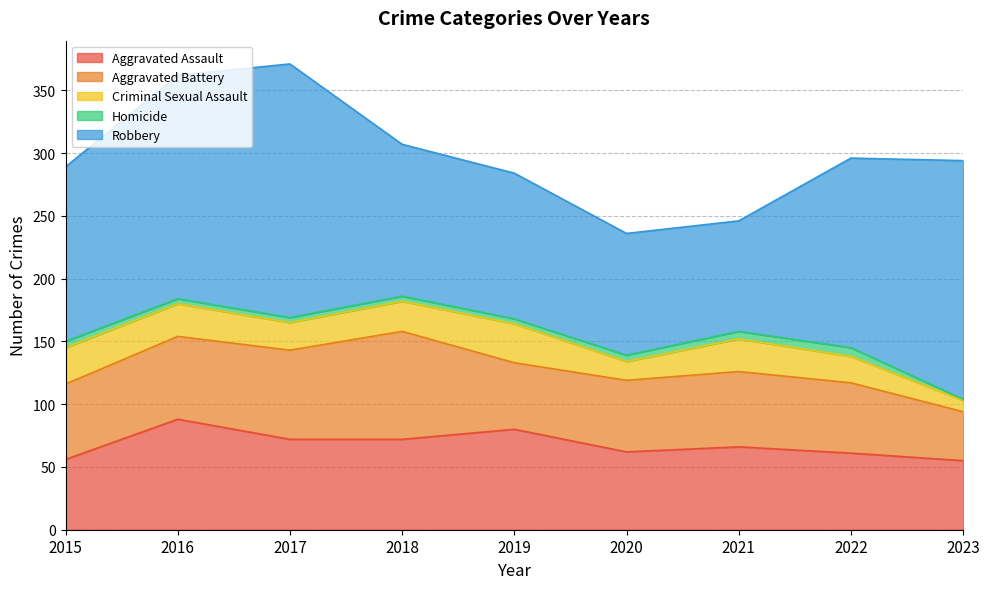

Which series has the widest spread of values?

Robbery